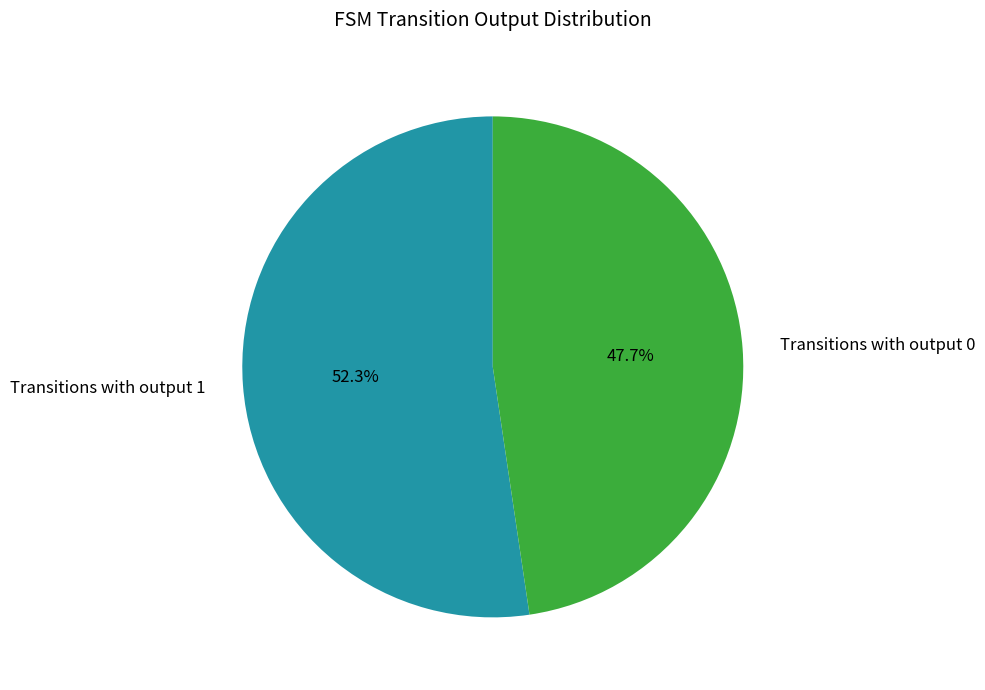

Approximately how many times larger is the value at Transitions with output 0 compared to Transitions with output 1?

0.9